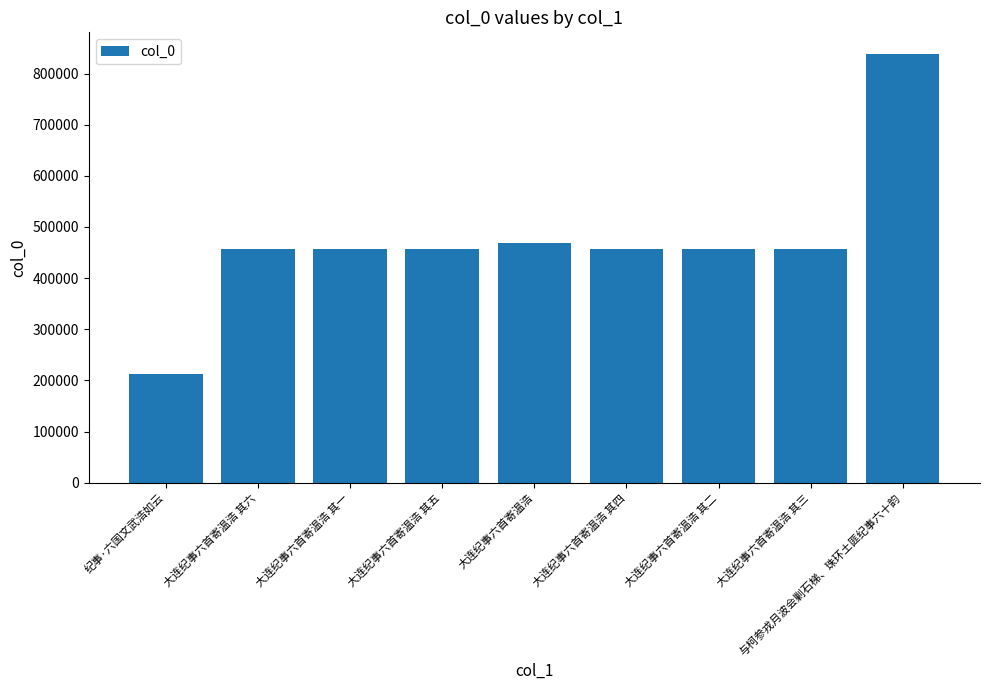

Where is the data nearest to the value 525118?

大连纪事六首寄温浩